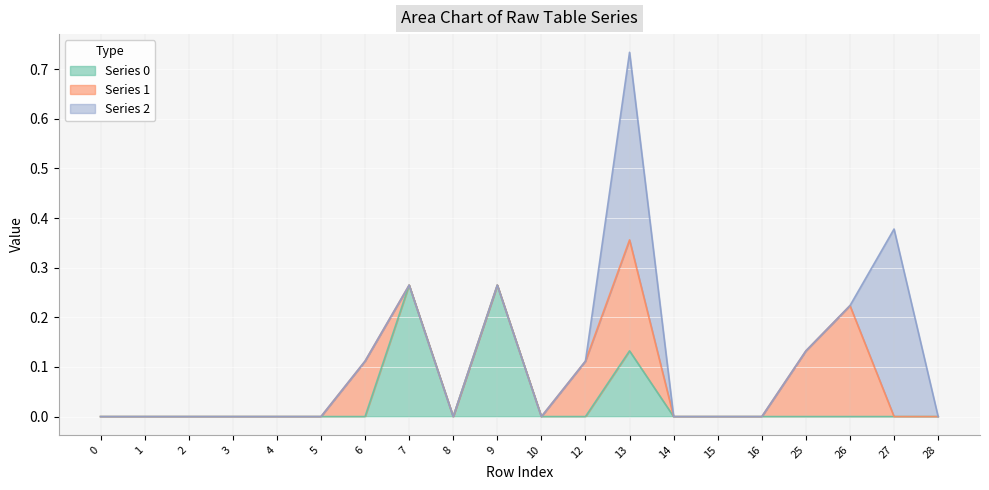

How many lines are shown in the chart?

3